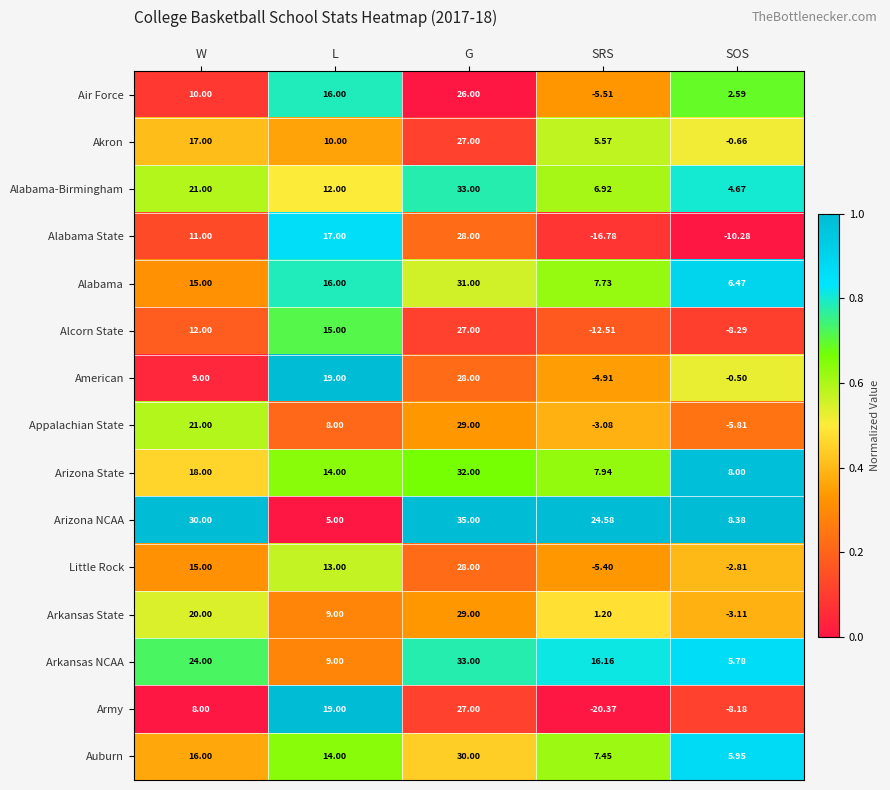

Count the number of categories in the chart.

5